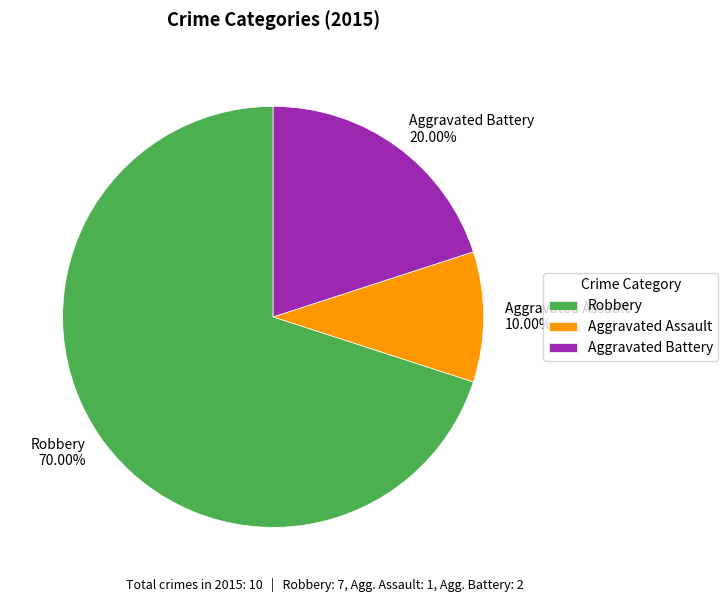

What is the majority slice?

Robbery